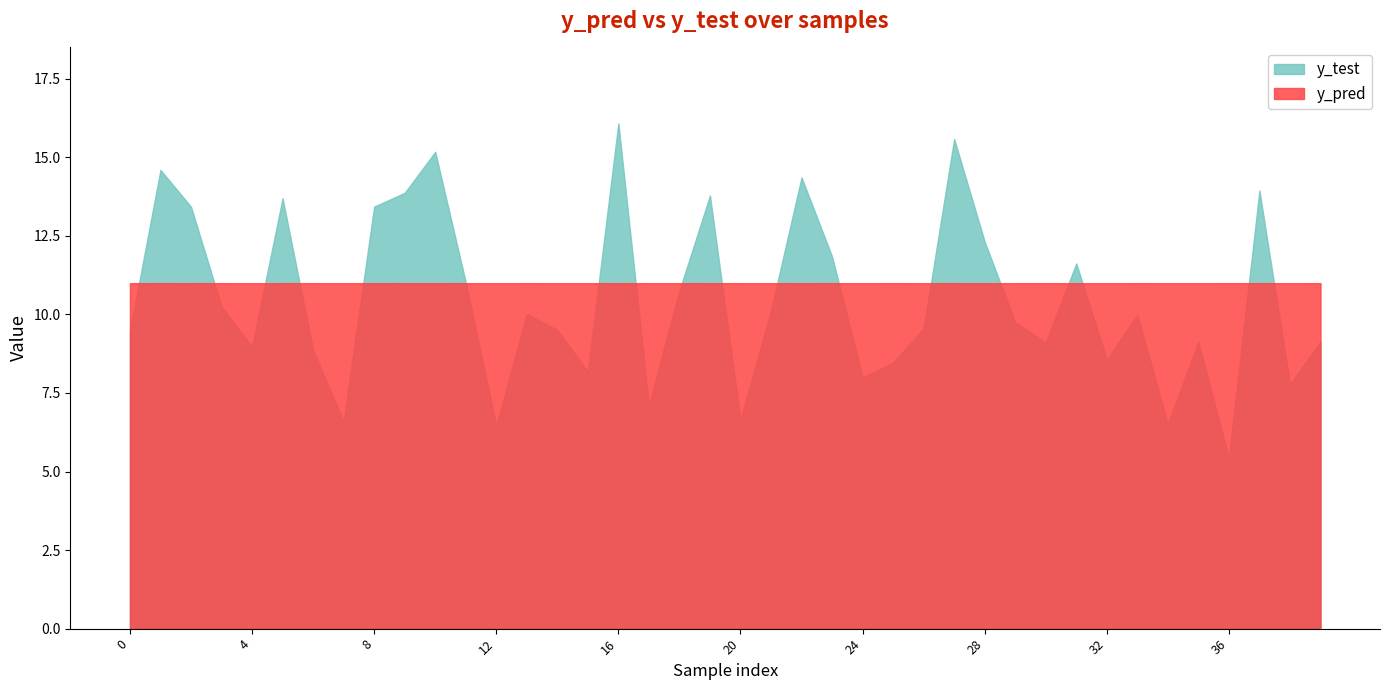

What is the difference between the y_test values at 21 and 12?

3.7